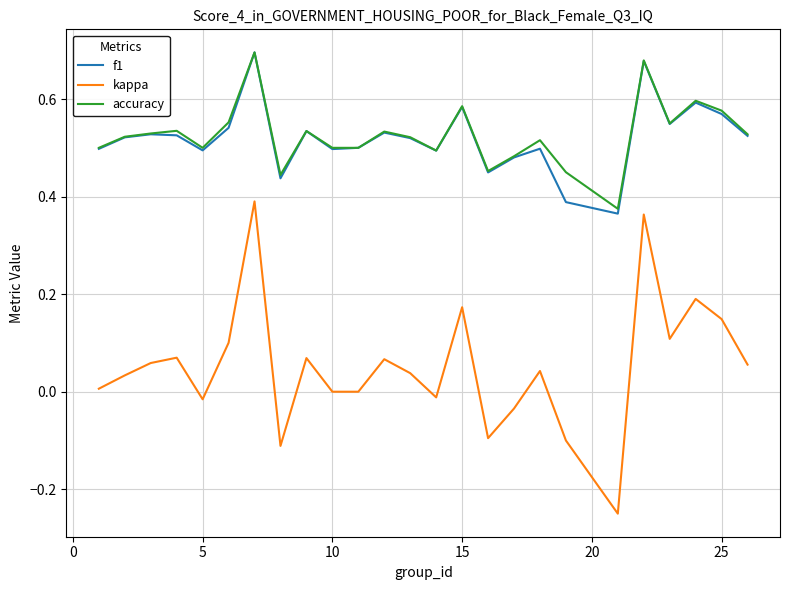

True or false: kappa and accuracy intersect in this chart.

False